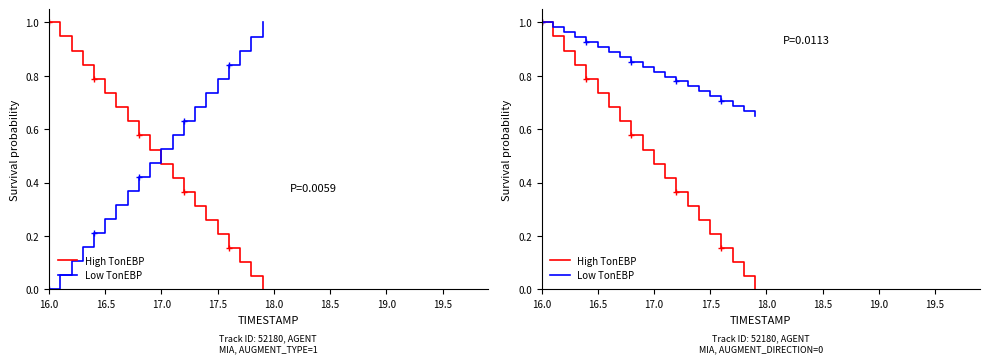

What are all the series names shown in the legend?

High TonEBP, Low TonEBP